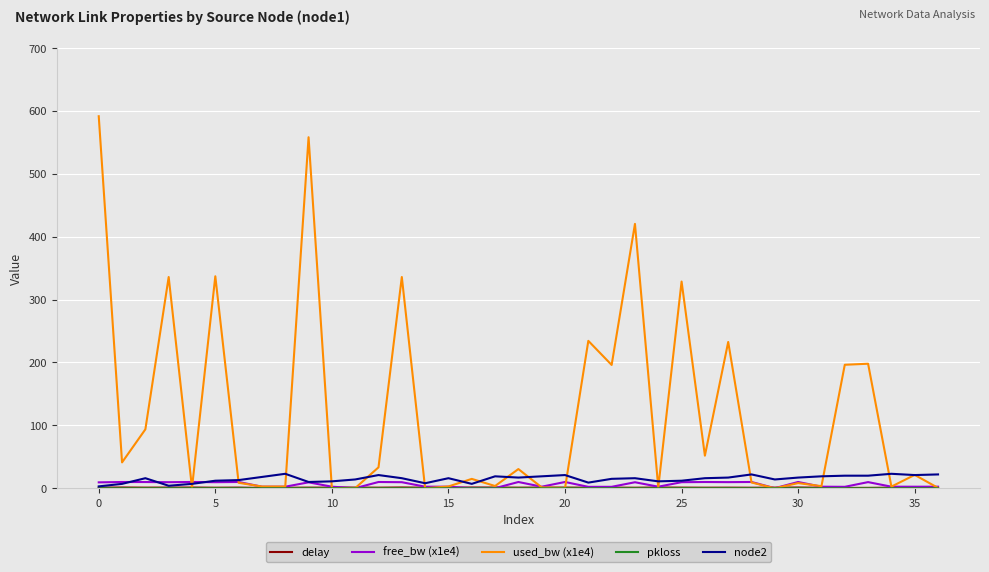

Which series has the widest spread of values?

used_bw (x1e4)